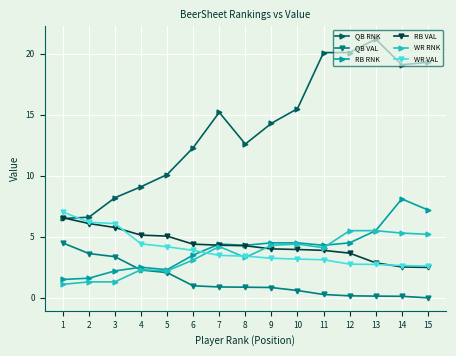

What is the sum of the QB RNK values at 4 and 5?

19.2